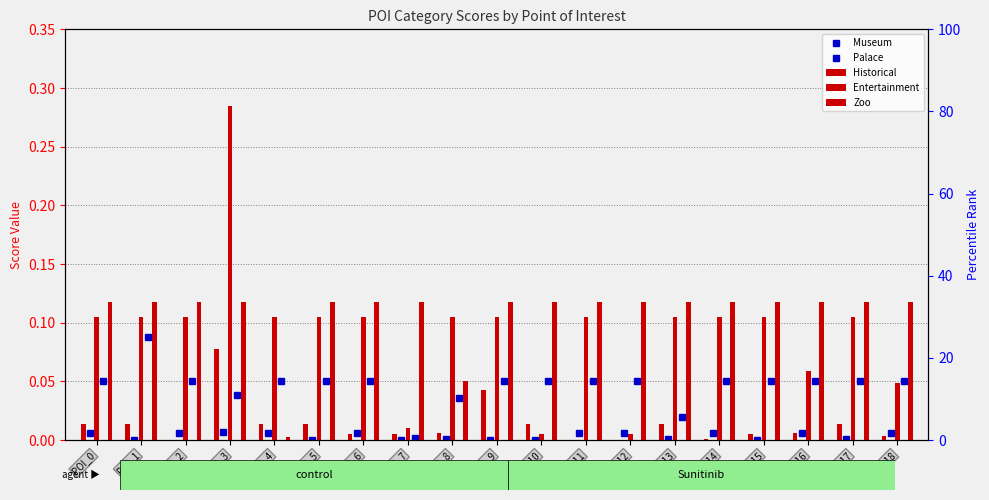

Between POI_11 and POI_1, which is larger?

POI_11